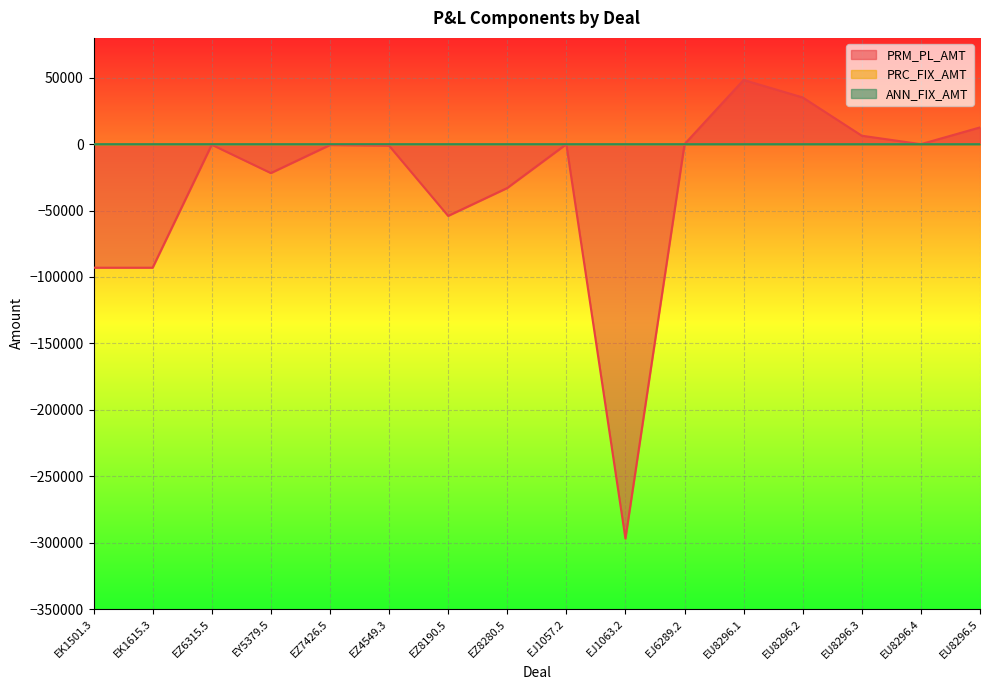

Which label corresponds to the smallest value in the chart?

EJ1063.2